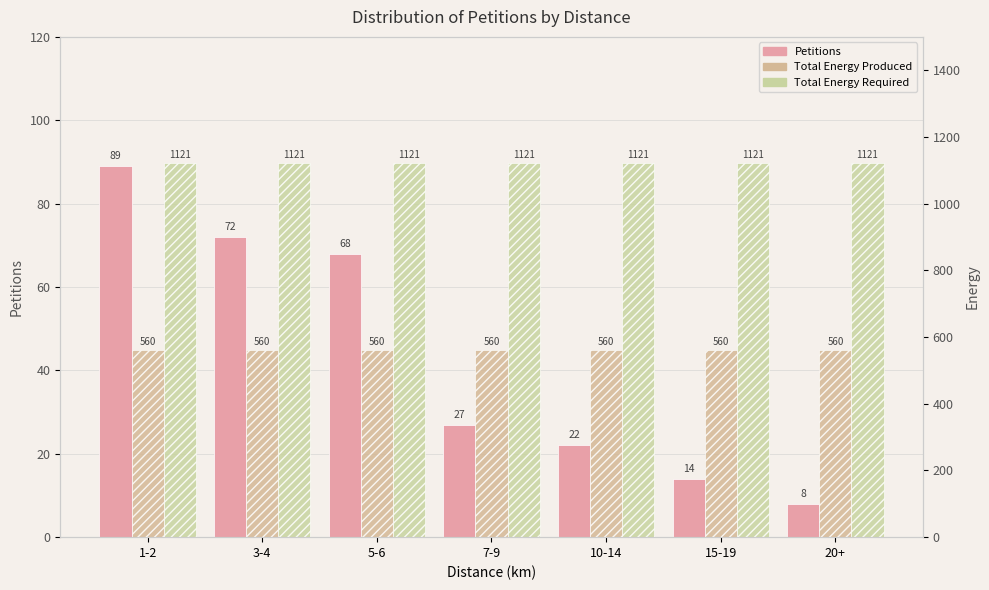

True or false: Total Energy Produced has a value of 560 at 10-14.

True